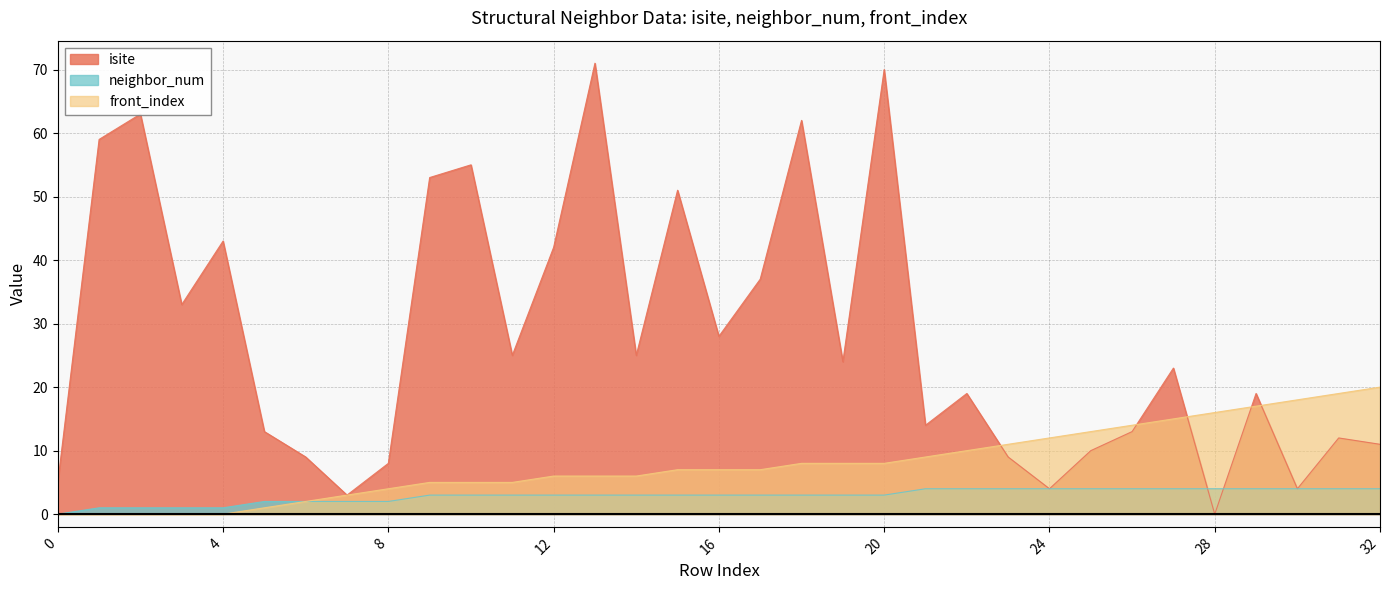

Reading left to right, list all the values displayed in this chart.

isite: 5	59	63	33	43	13	9	3	8	53	55	25	42	71	25	51	28	37	62	24	70	14	19	9	4	10	13	23	0	19	4	12	11
neighbor_num: 0	1	1	1	1	2	2	2	2	3	3	3	3	3	3	3	3	3	3	3	3	4	4	4	4	4	4	4	4	4	4	4	4
front_index: 0	0	0	0	0	1	2	3	4	5	5	5	6	6	6	7	7	7	8	8	8	9	10	11	12	13	14	15	16	17	18	19	20